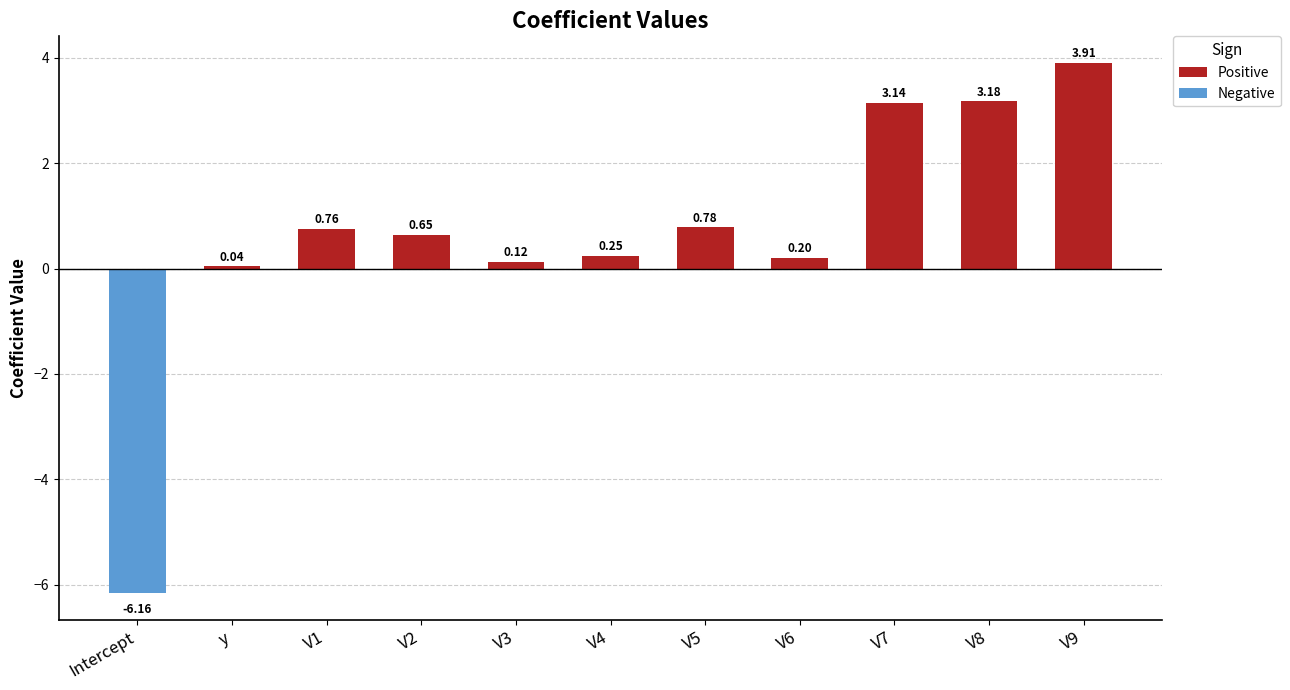

Count the number of categories in the chart.

11